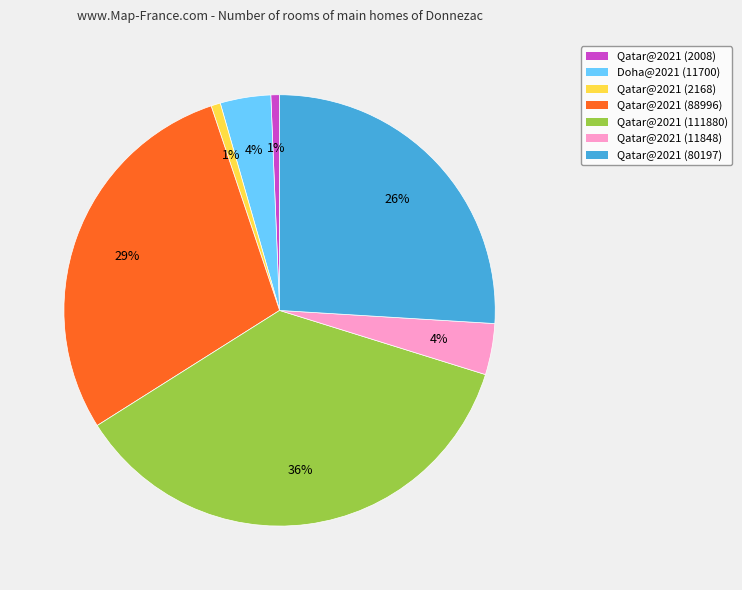

How many segments does this pie chart have?

7